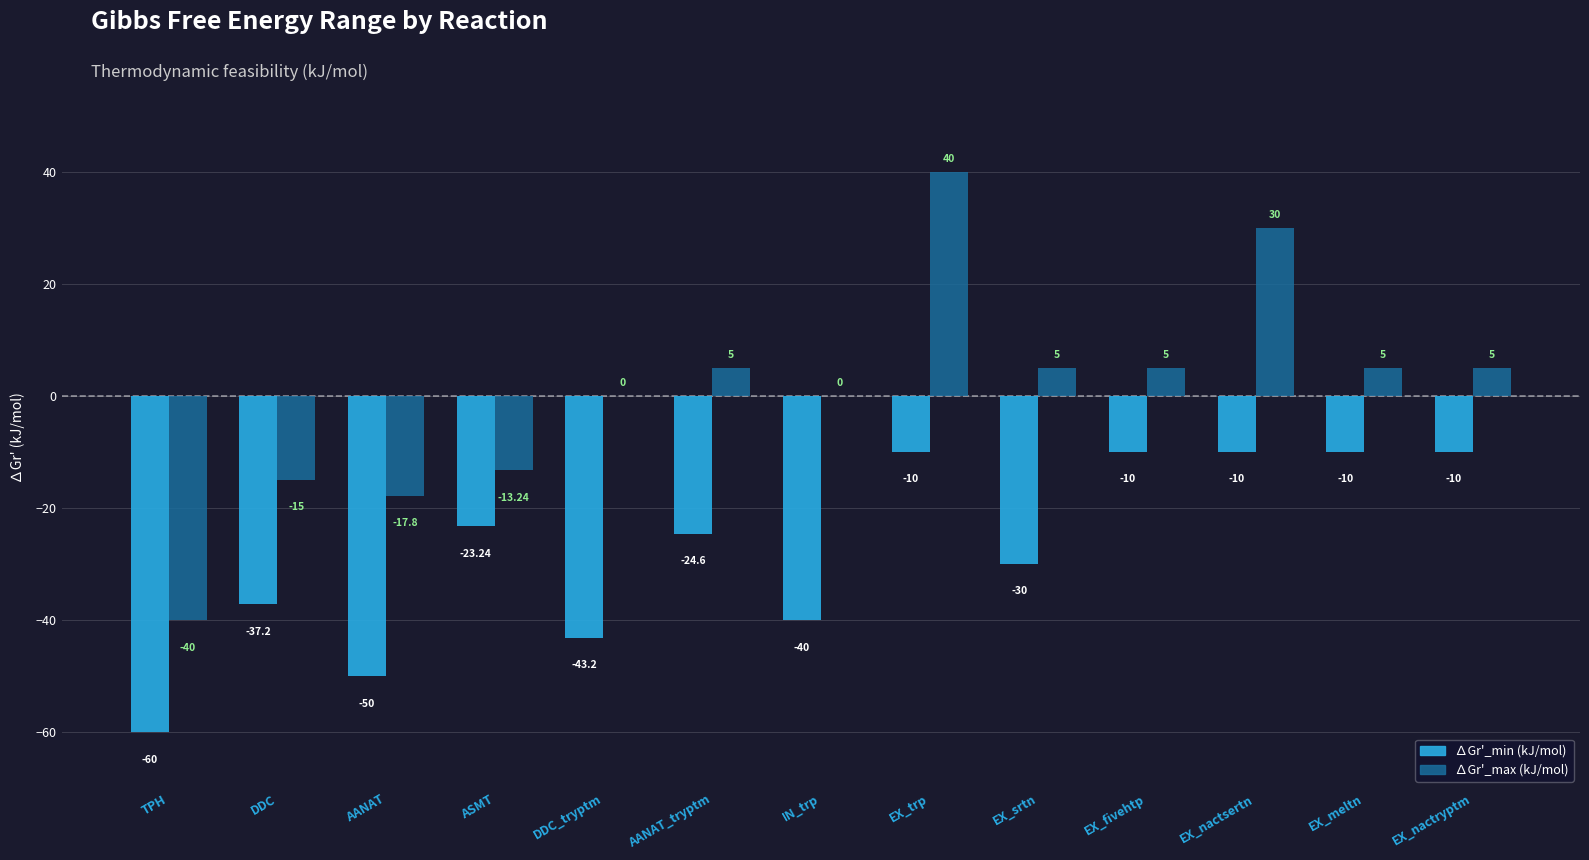

How many bars are there in each group?

2